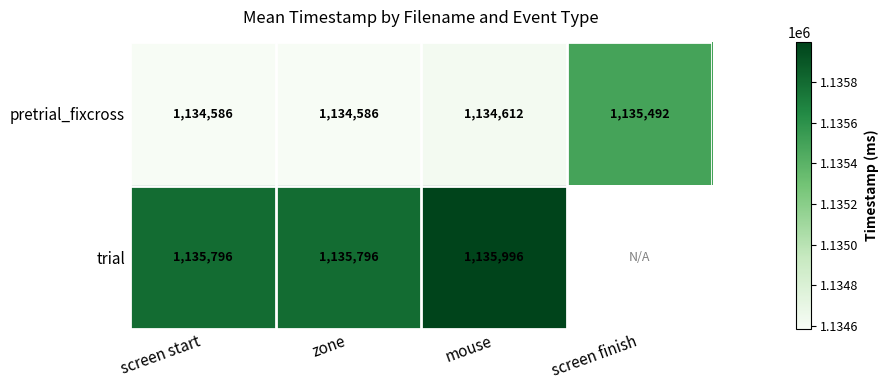

How many values in the pretrial_fixcross series are below 1134612?

2